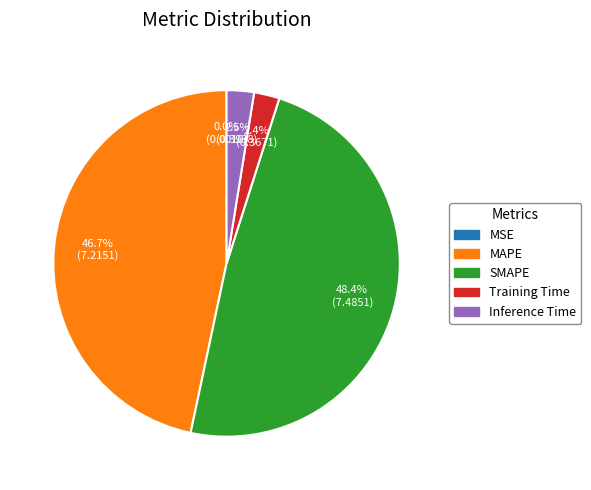

Which slice is the largest?

SMAPE